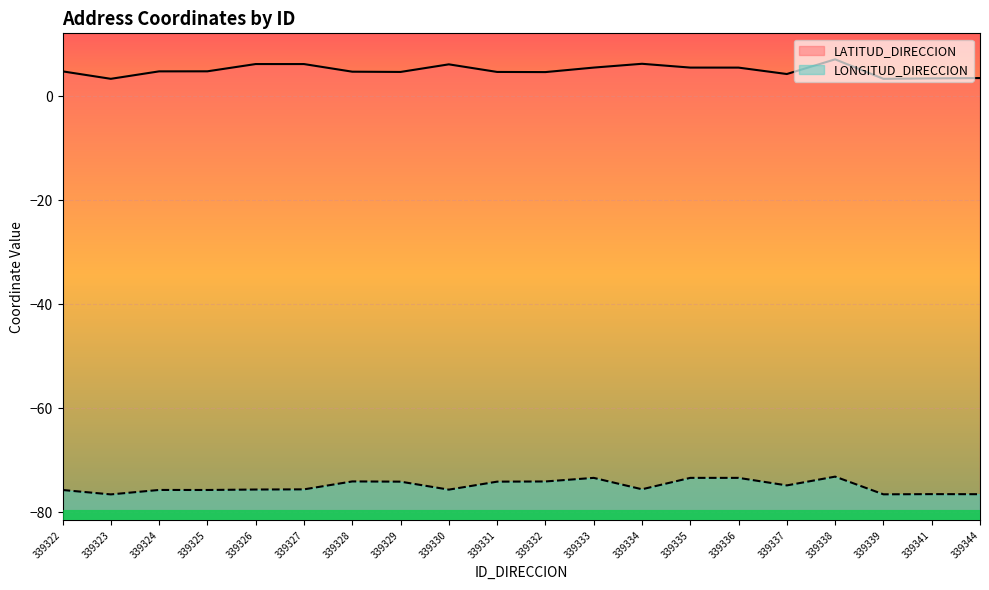

Reading left to right, extract all data points from this chart.

LATITUD_DIRECCION: 4.8	3.4	4.8	4.8	6.2	6.2	4.7	4.7	6.2	4.7	4.7	5.5	6.3	5.5	5.5	4.3	7.1	3.4	3.5	3.5
LONGITUD_DIRECCION: -75.7	-76.5	-75.7	-75.7	-75.6	-75.6	-74.0	-74.1	-75.6	-74.1	-74.1	-73.4	-75.6	-73.4	-73.4	-74.8	-73.1	-76.5	-76.5	-76.5